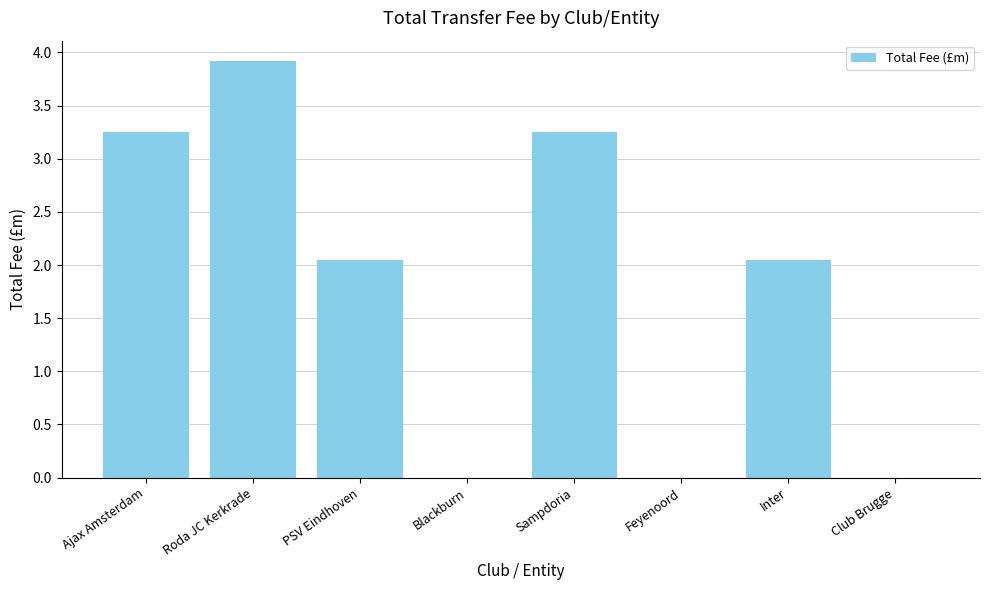

At which label does the data first exceed 2?

Ajax Amsterdam